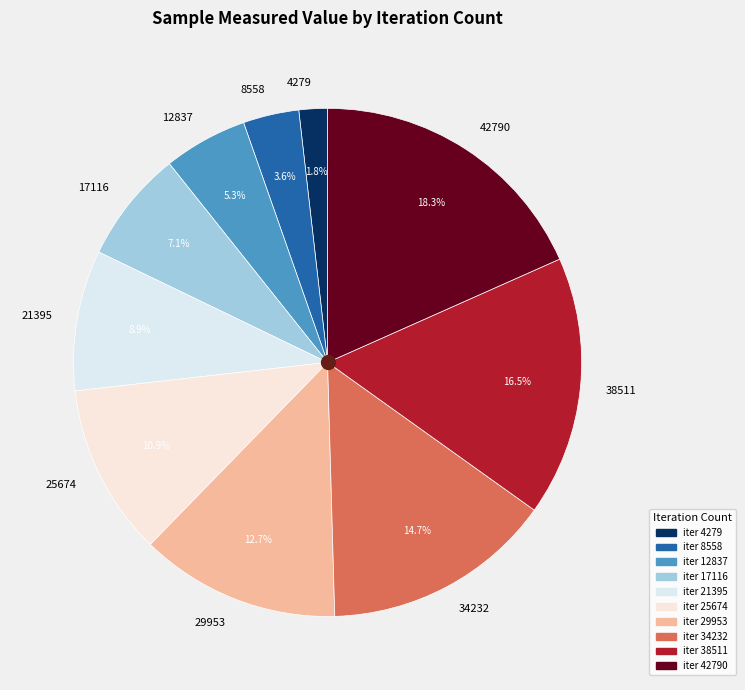

Rank the categories by value from lowest to highest.

4279, 8558, 12837, 17116, 21395, 25674, 29953, 34232, 38511, 42790